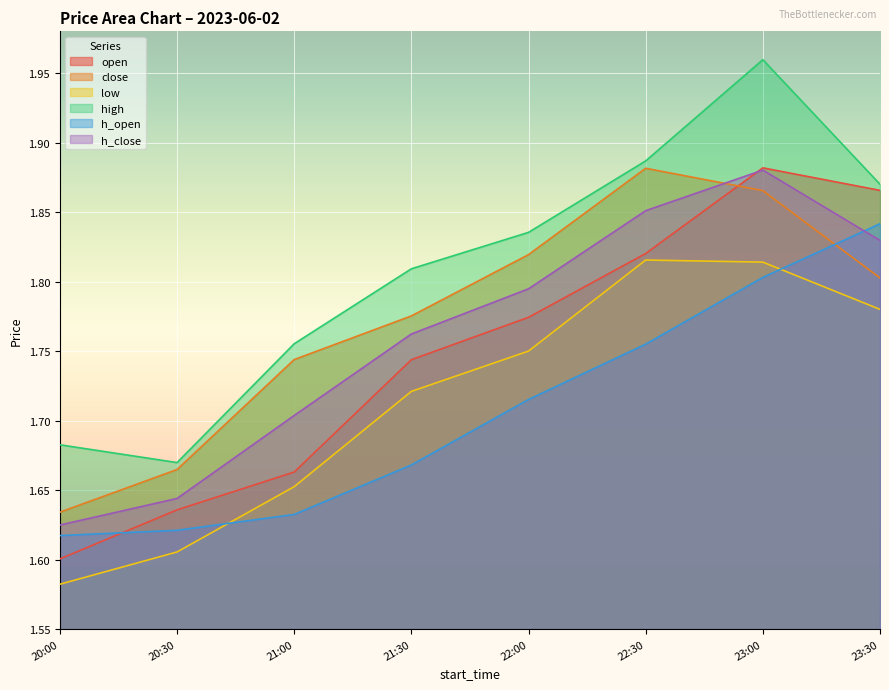

Which series changed the most between 20:00 and 21:00?

close